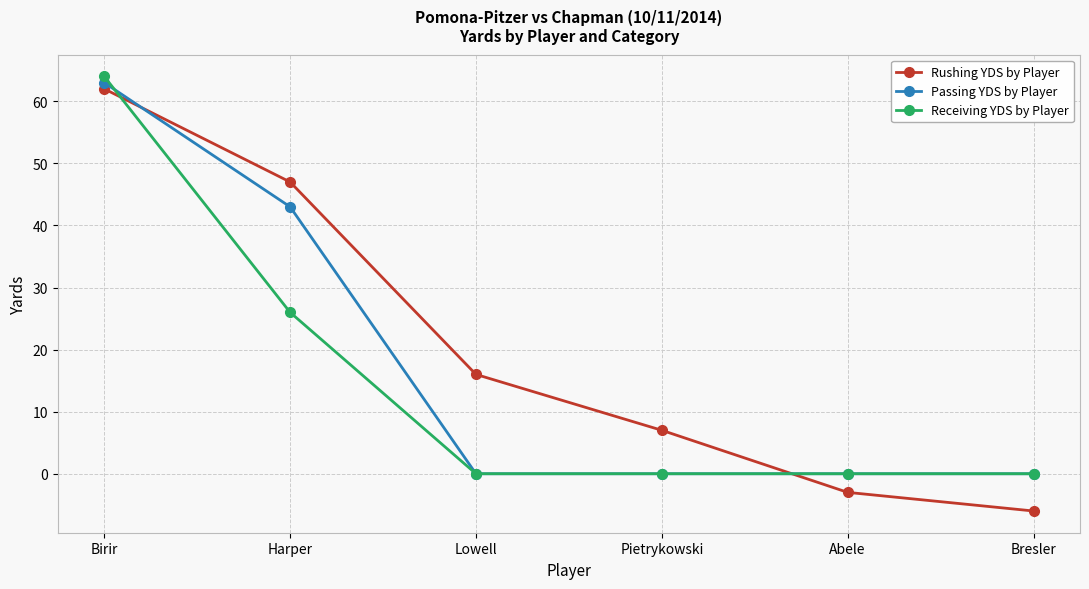

Where is Passing YDS by Player nearest to the value 31?

Harper